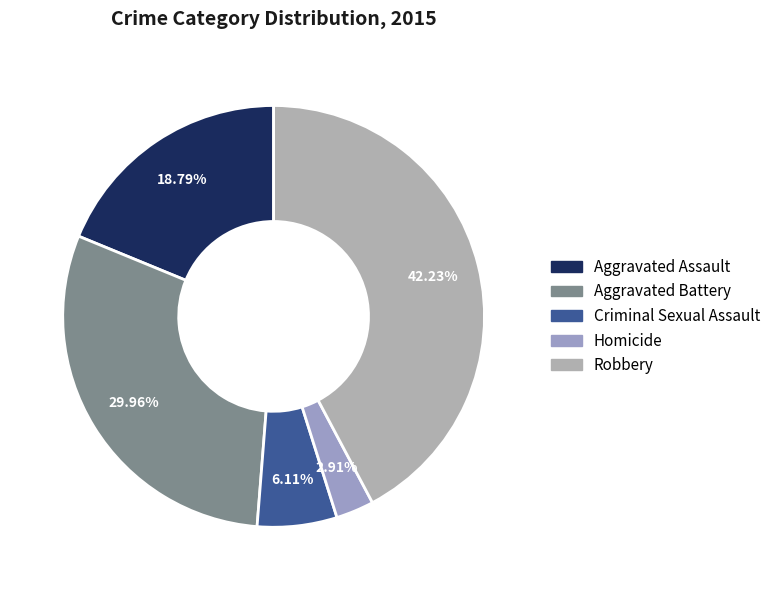

Which slice is the largest?

Robbery